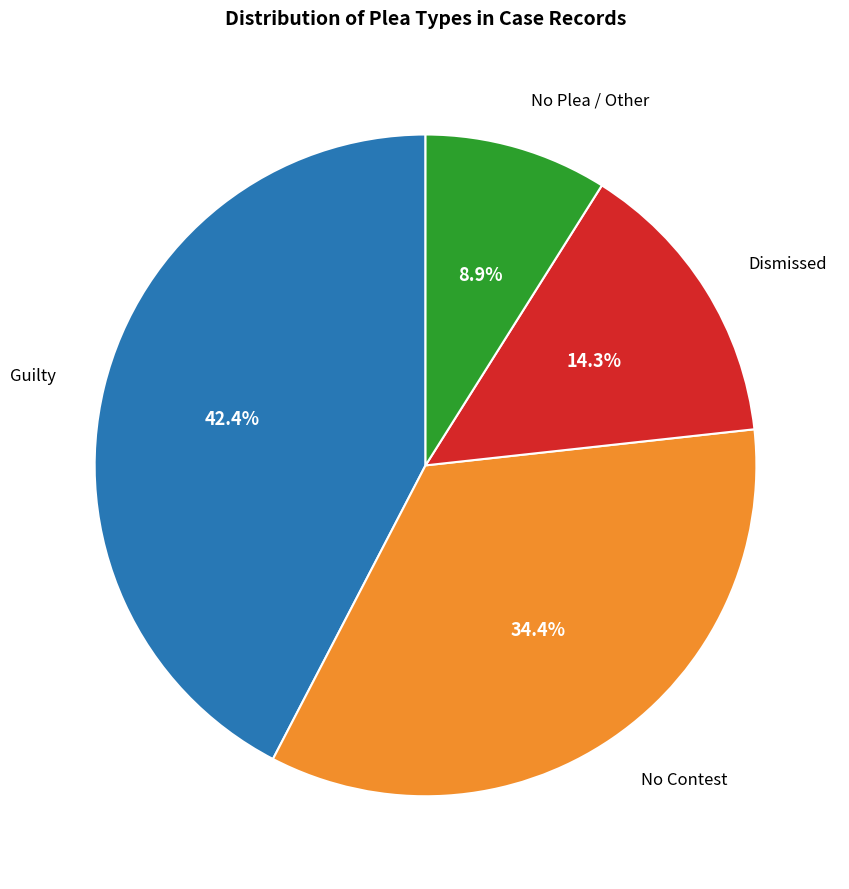

Is there any slice that represents more than half of the pie?

No